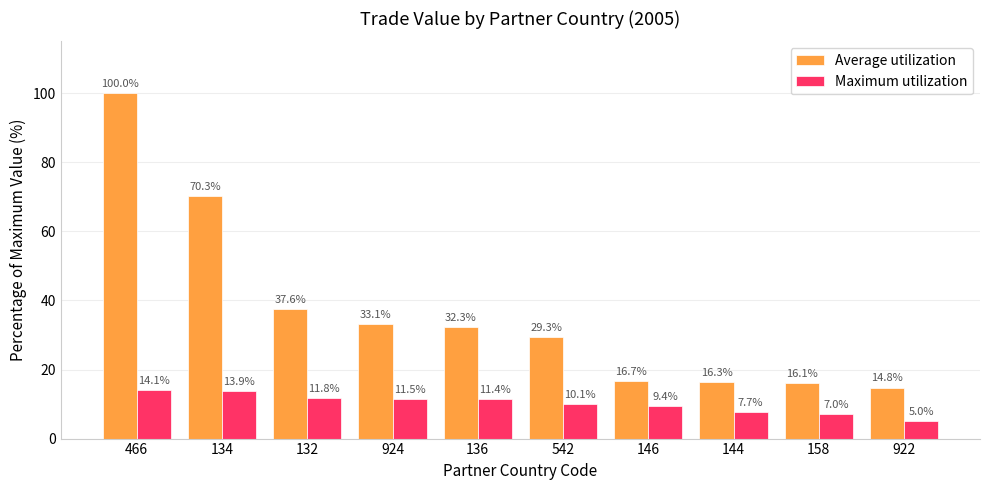

What is the average value of the Average utilization series?

36.6